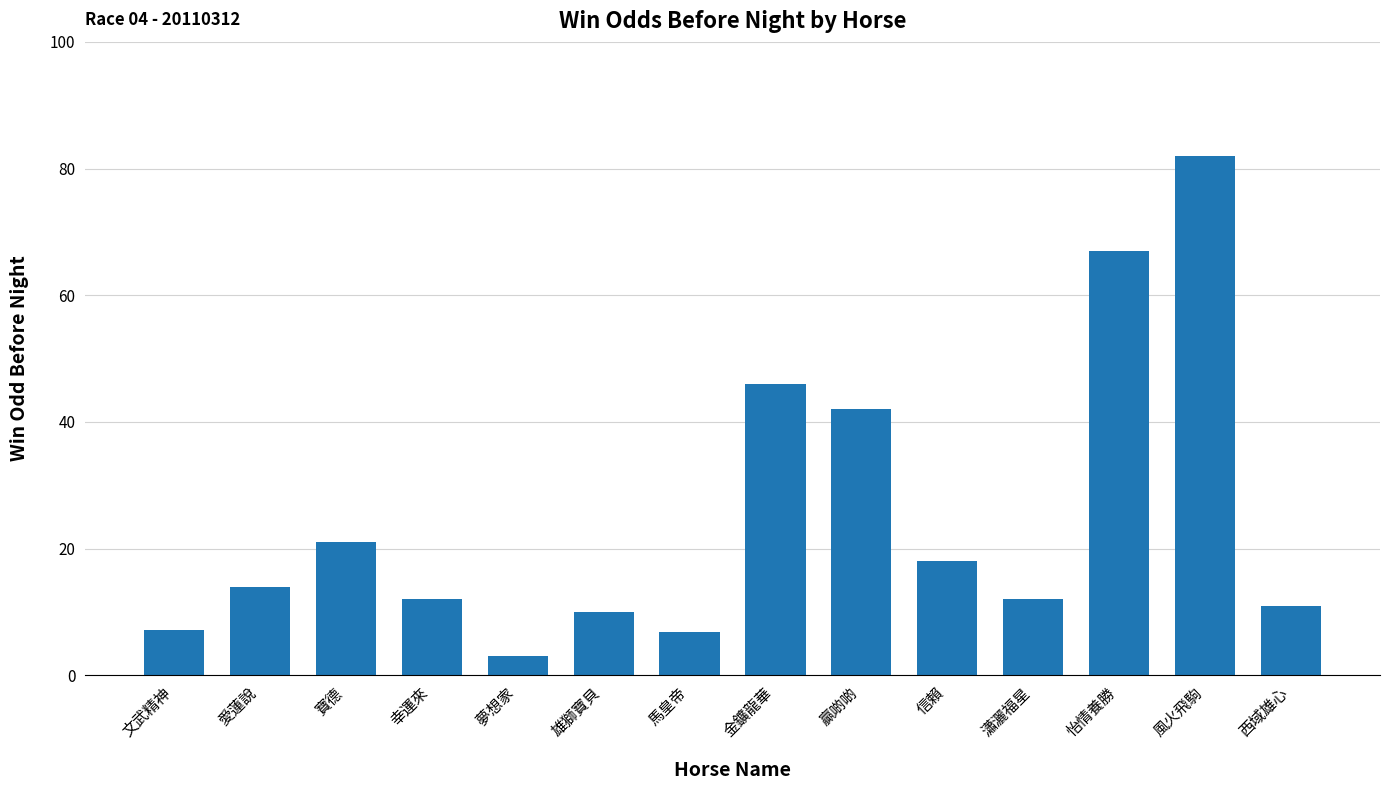

What is the change in value from 愛蓮說 to 西域雄心?

-3.0